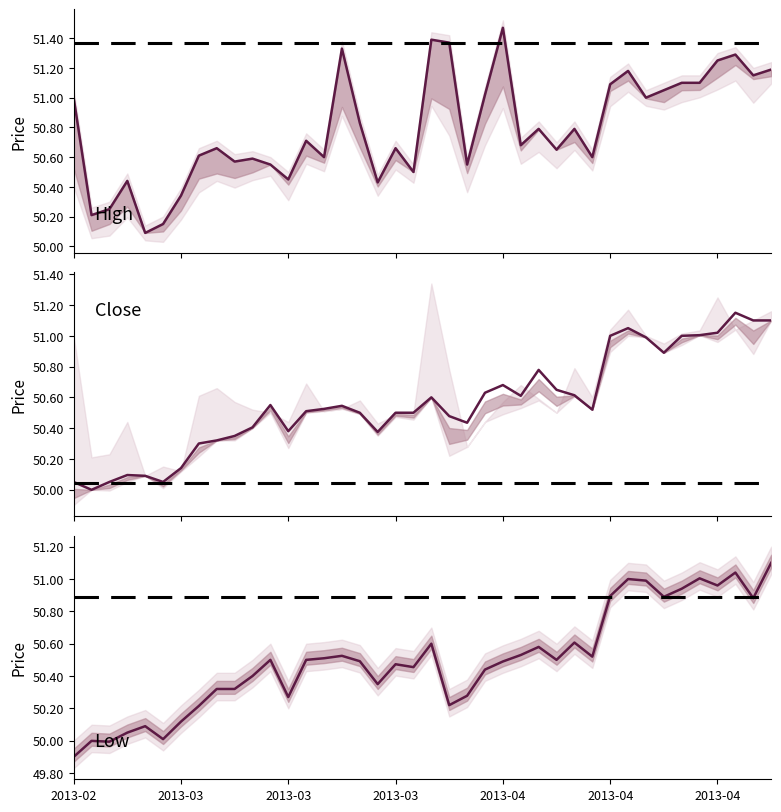

Reading left to right, what are all the values shown in this chart?

Low: 49.9	50.0	50.0	50.0	50.1	50.0	50.1	50.2	50.3	50.3	50.4	50.5	50.3	50.5	50.5	50.5	50.5	50.4	50.5	50.5	50.6	50.2	50.3	50.4	50.5	50.5	50.6	50.5	50.6	50.5	50.9	51.0	51.0	50.9	50.9	51.0	51.0	51.0	50.9	51.1
Close: 50.0	50.0	50.0	50.1	50.1	50.0	50.1	50.3	50.3	50.3	50.4	50.5	50.4	50.5	50.5	50.5	50.5	50.4	50.5	50.5	50.6	50.5	50.4	50.6	50.7	50.6	50.8	50.6	50.6	50.5	51.0	51.0	51.0	50.9	51.0	51.0	51.0	51.1	51.1	51.1
High: 51.0	50.2	50.2	50.4	50.1	50.1	50.3	50.6	50.7	50.6	50.6	50.5	50.5	50.7	50.6	51.3	50.8	50.4	50.7	50.5	51.4	51.4	50.5	51.0	51.5	50.7	50.8	50.6	50.8	50.6	51.1	51.2	51.0	51.0	51.1	51.1	51.2	51.3	51.1	51.2